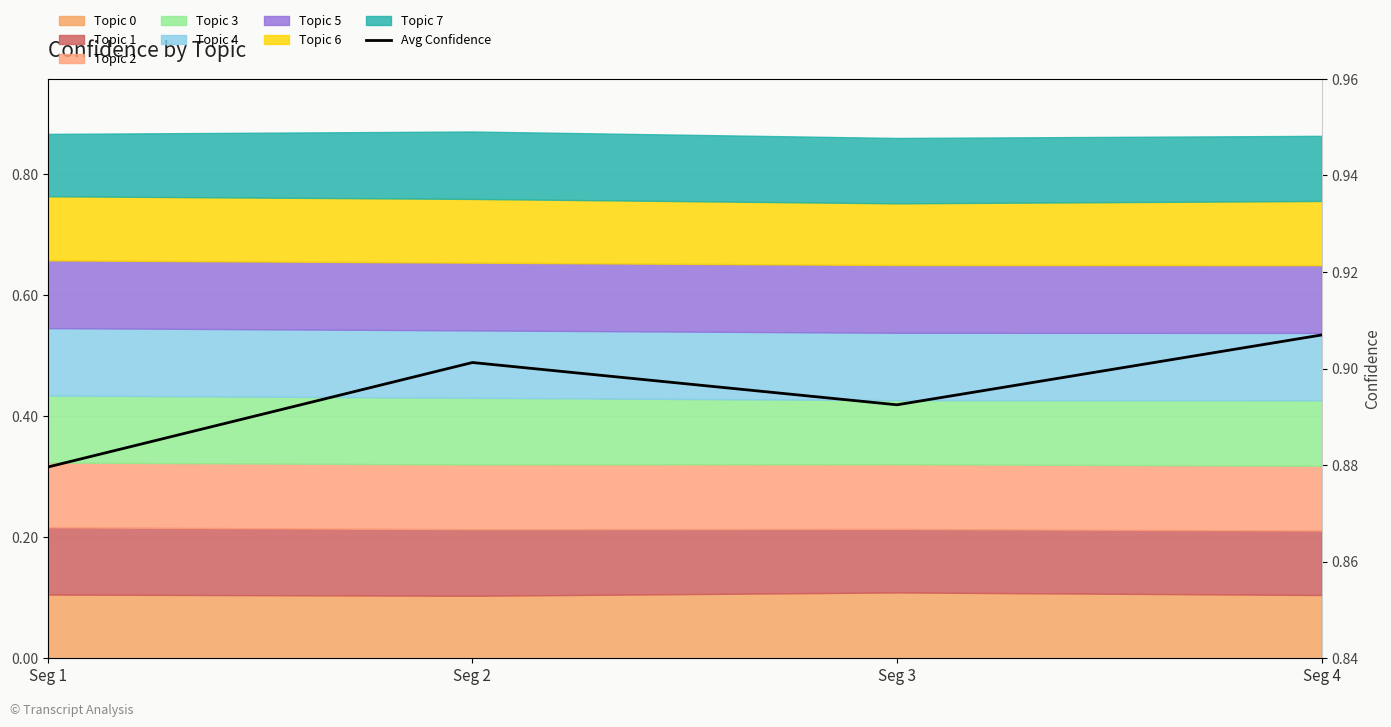

Where is the data nearest to the value 0?

Seg 1